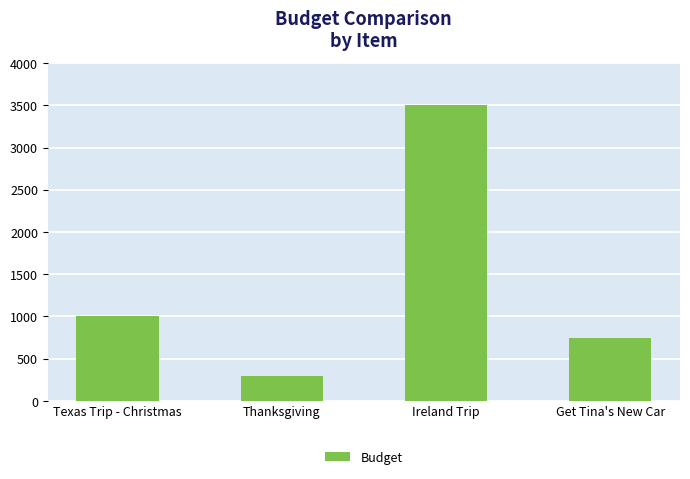

Reading right to left, transcribe all the data shown in this chart.

Get Tina's New Car=750	Ireland Trip=3500	Thanksgiving=300	Texas Trip - Christmas=1000